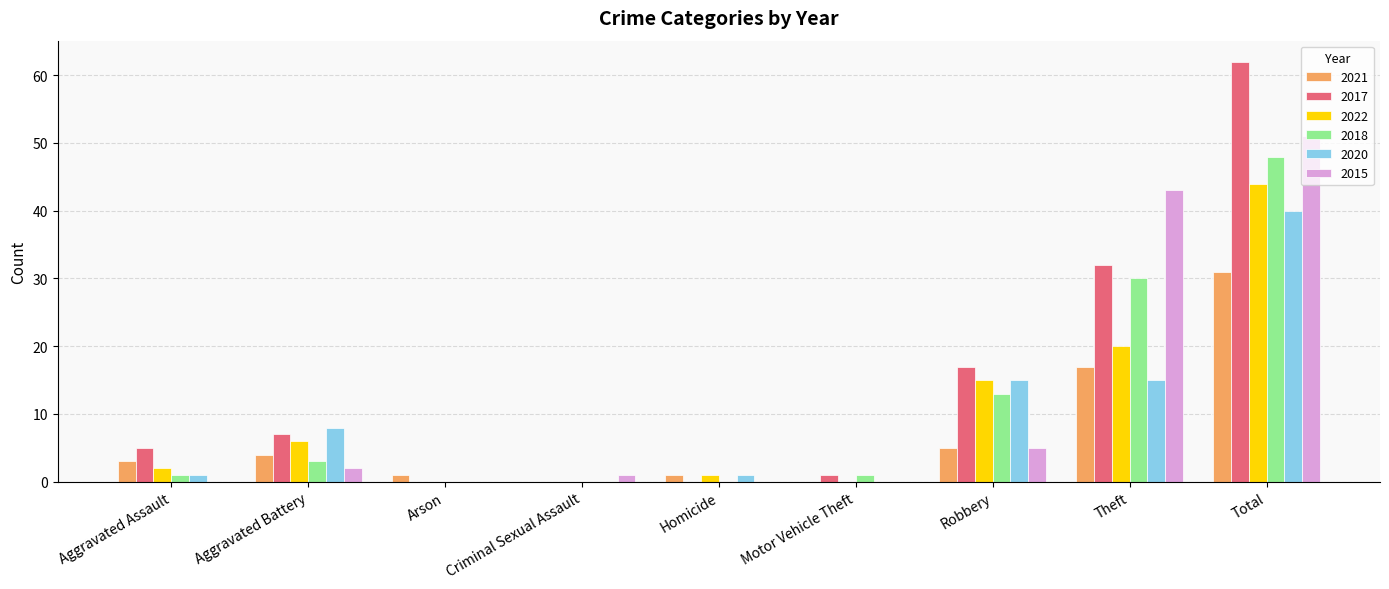

What is the average value of the 2020 series?

9